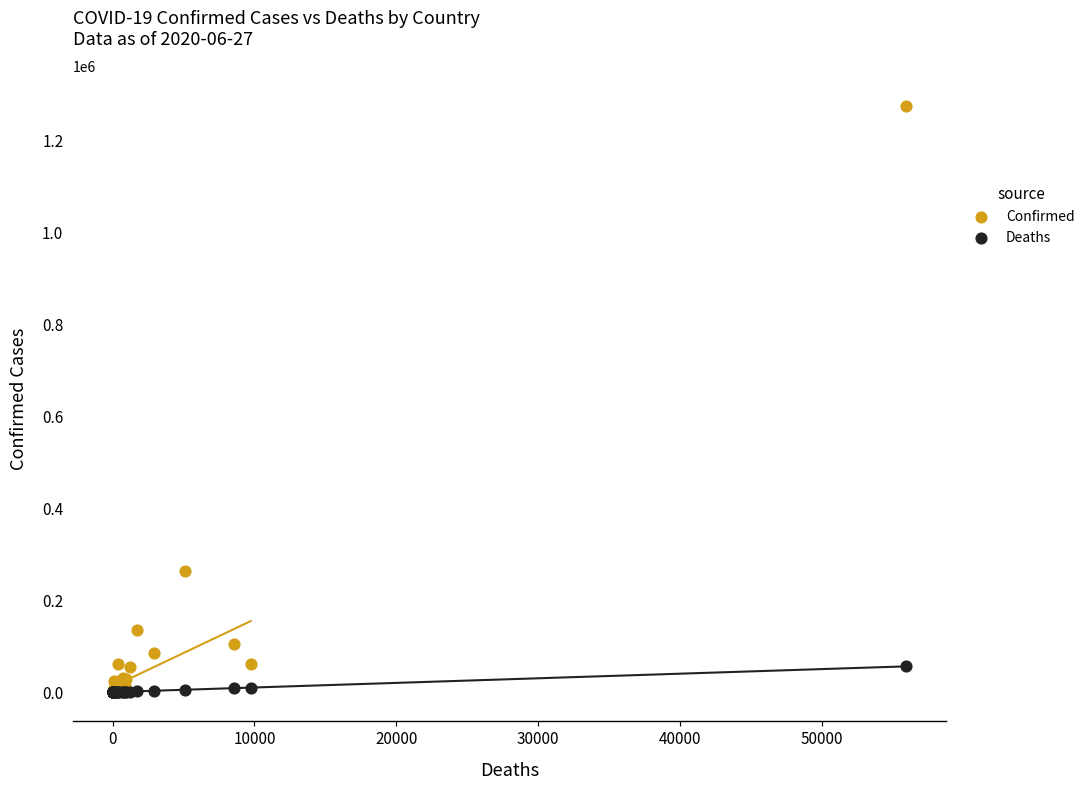

Across all series, what Y value is closest to 637487?

263360